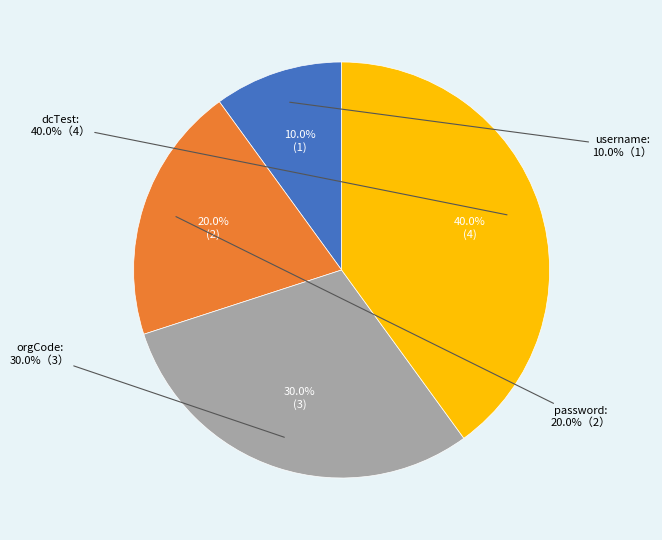

Does any single category account for the majority?

No